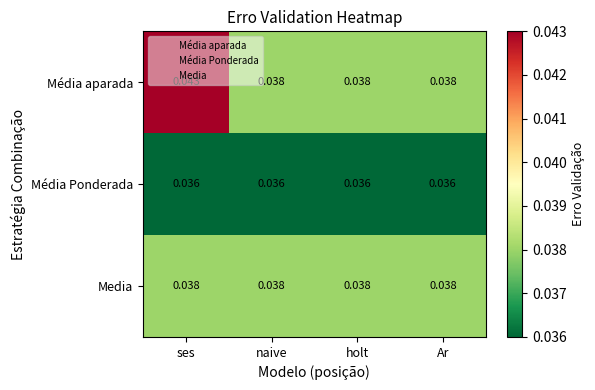

At how many categories does at least one series exceed 0?

4